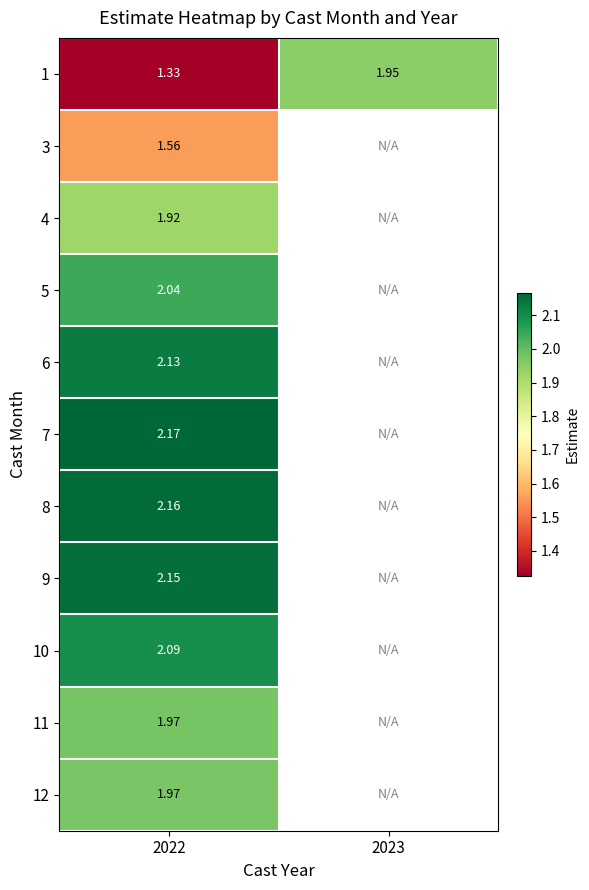

At how many categories does at least one series exceed 1?

2